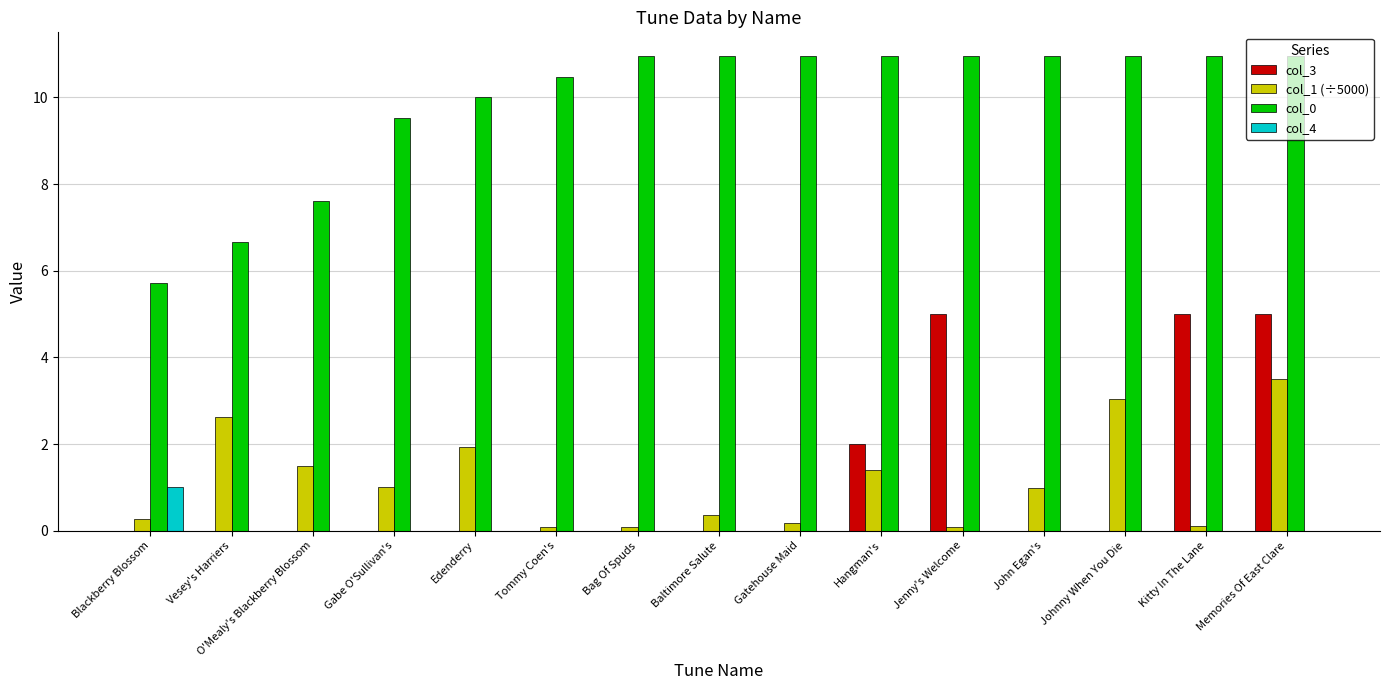

What is the difference between the col_0 values at Jenny's Welcome and Vesey's Harriers?

4.3